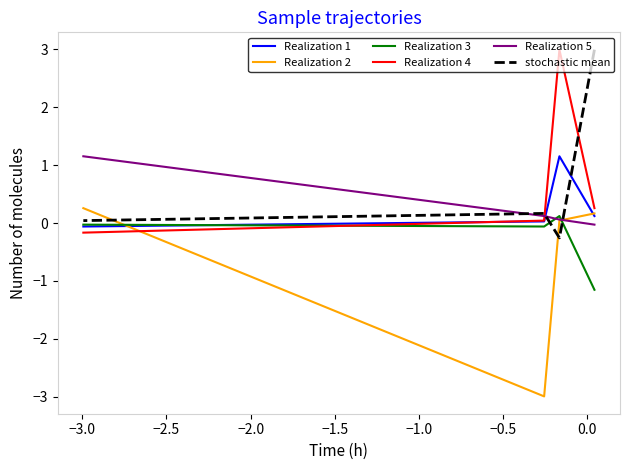

At which label is Realization 1 closest to 0?

−2.5